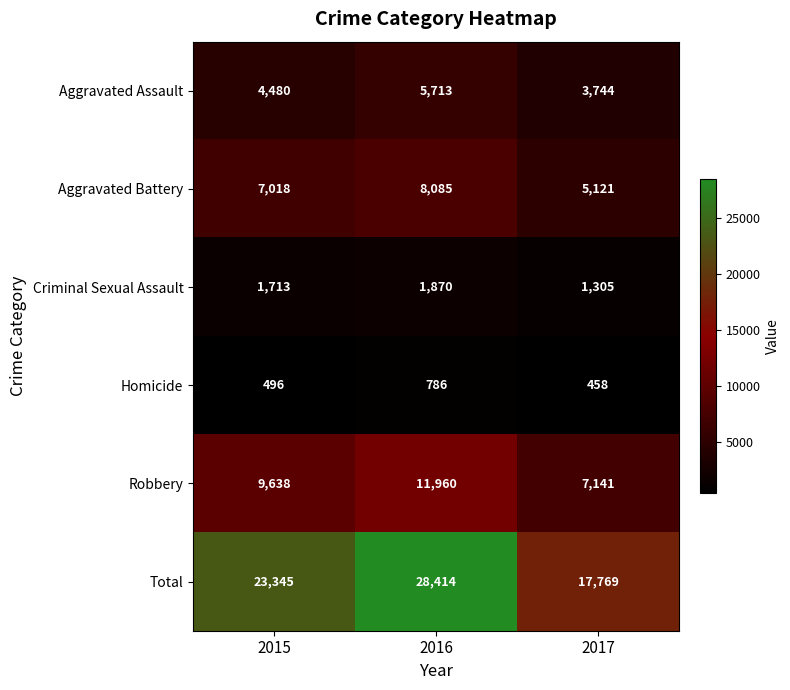

What is the sum of the Aggravated Assault values at 2015 and 2016?

10193